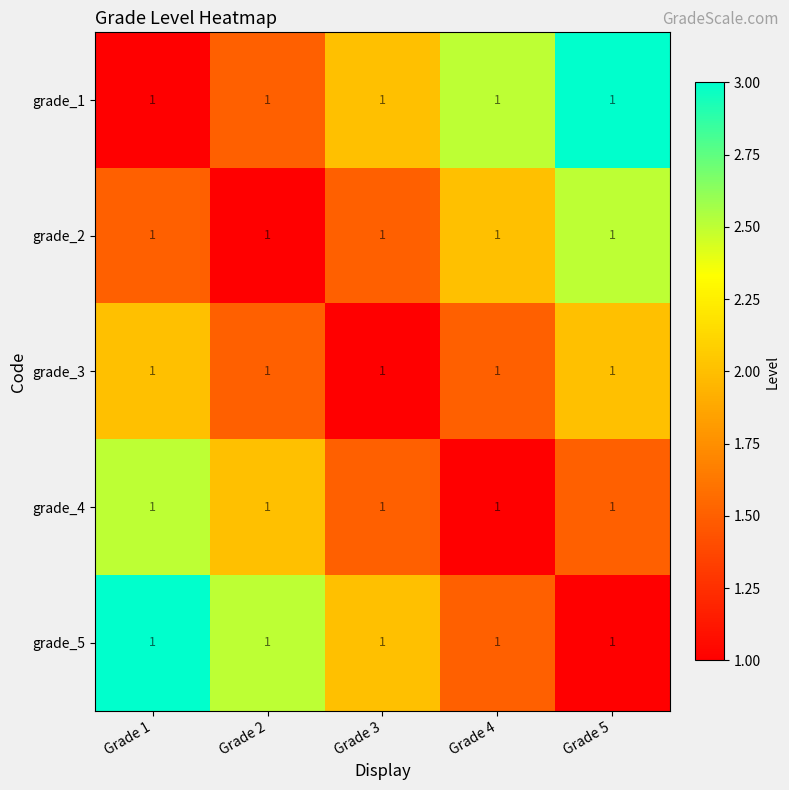

List the series in order of their peak value, highest first.

grade_1, grade_5, grade_2, grade_4, grade_3